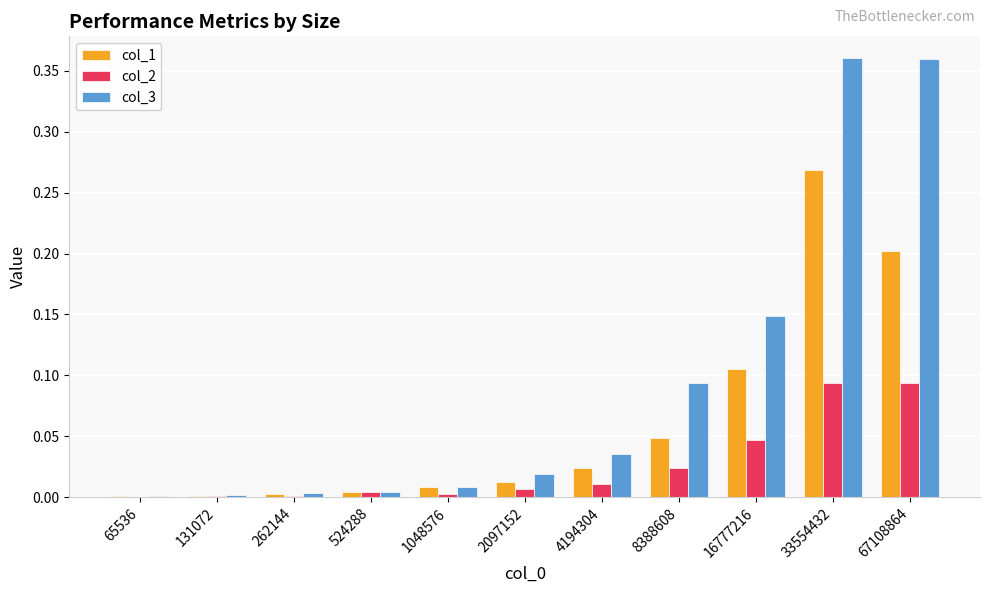

Is the value of col_2 at 8388608 greater than the value of col_1 at 131072?

Yes